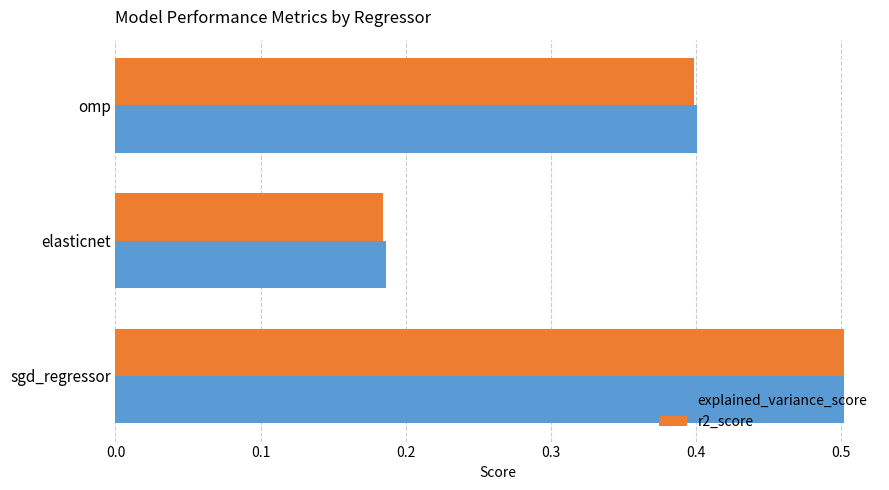

Where is explained_variance_score nearest to the value 0?

elasticnet